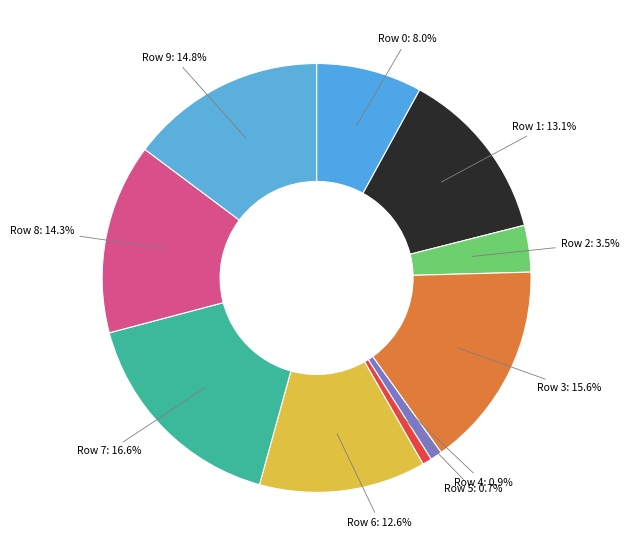

Rank the categories by value from highest to lowest.

Row 7, Row 3, Row 9, Row 8, Row 1, Row 6, Row 0, Row 2, Row 4, Row 5